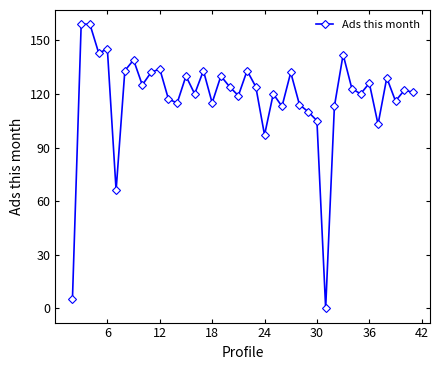

What is the value of the 16th point from the left?

133